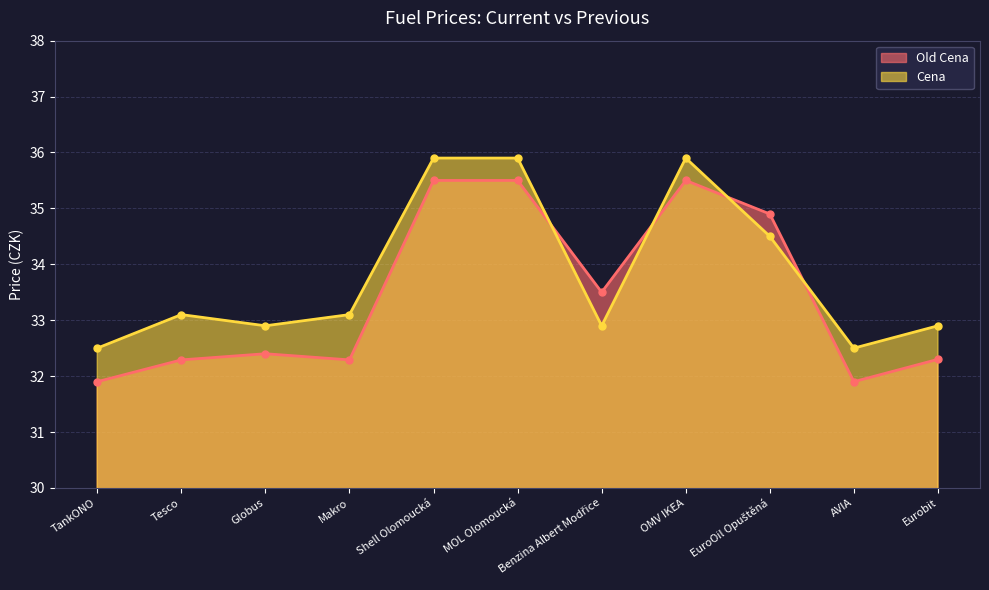

In Cena, how many points are higher than both neighbors (excluding endpoints)?

2